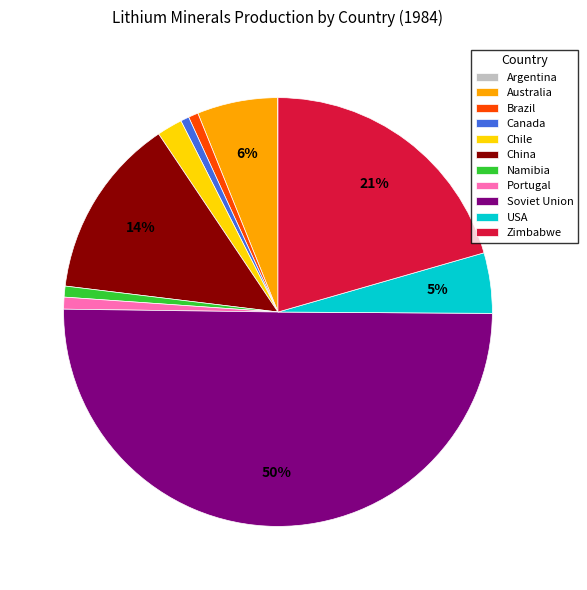

Which has a higher value, Zimbabwe or Chile?

Zimbabwe